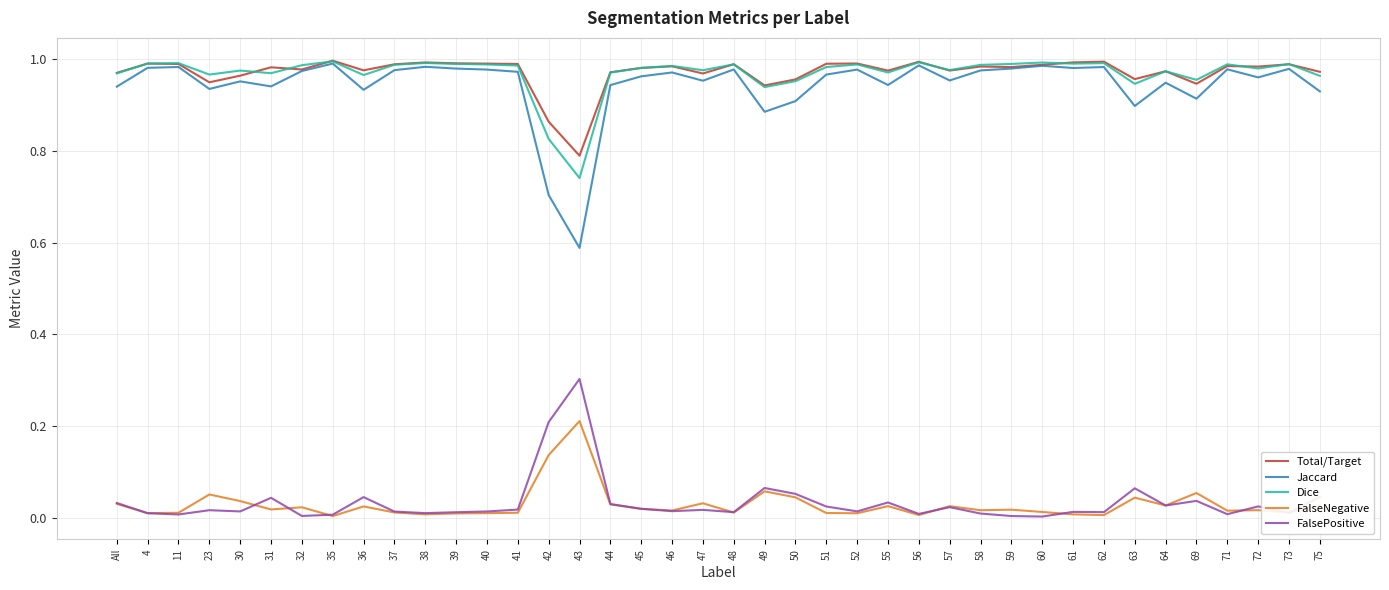

The value of Total/Target at 46 is 0.3. True or false?

False